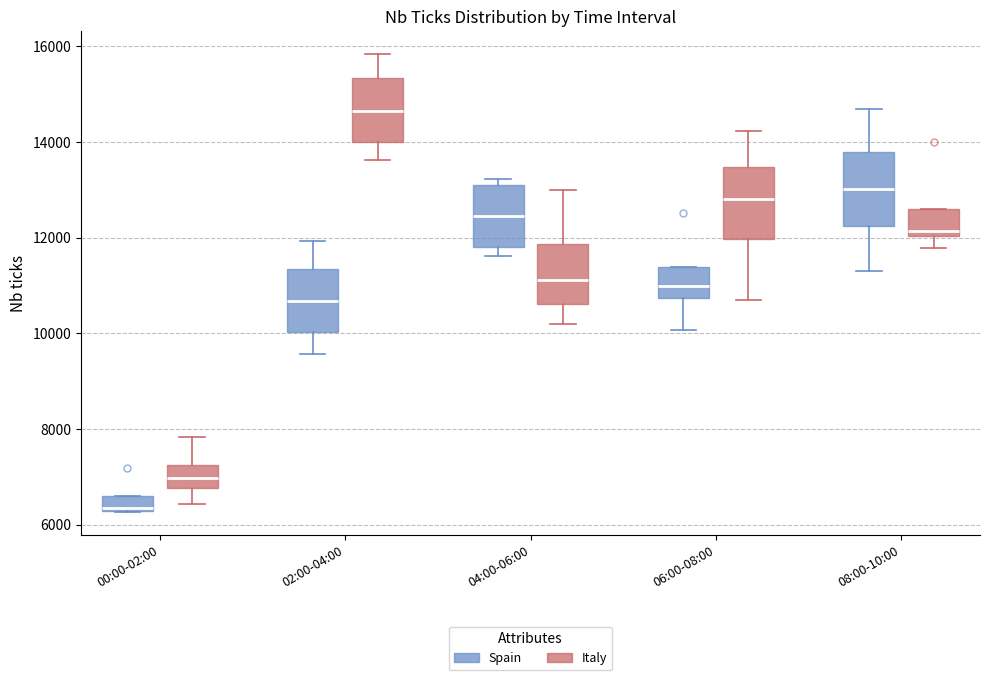

Where does the median line of the box for 00:00-02:00 (Spain) sit on the y-axis? The values are not printed on the chart, so give them approximately, as read against the axis.

6400